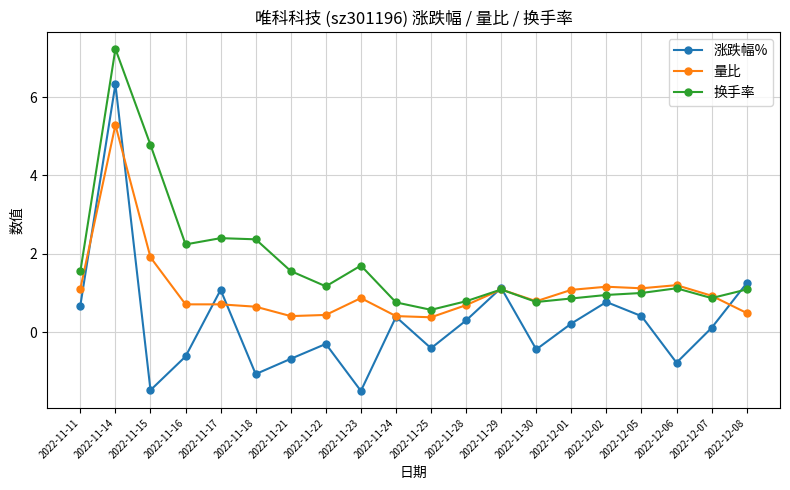

The 涨跌幅% series shows 0.7 at 2022-11-11. True or false?

True